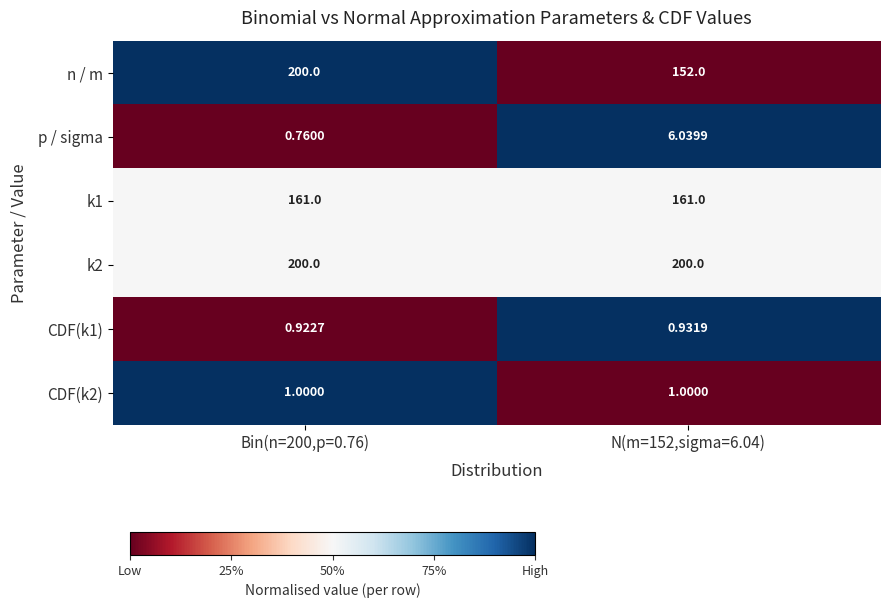

Which series changed the most between Bin(n=200,p=0.76) and N(m=152,sigma=6.04)?

n / m